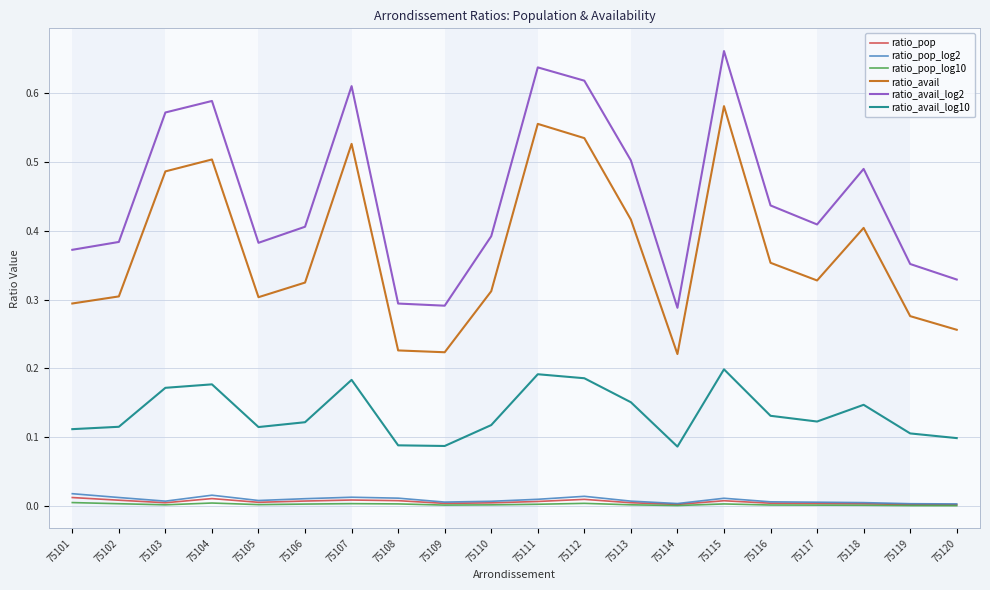

The value of ratio_pop_log2 at 75111 is 0.0. True or false?

True